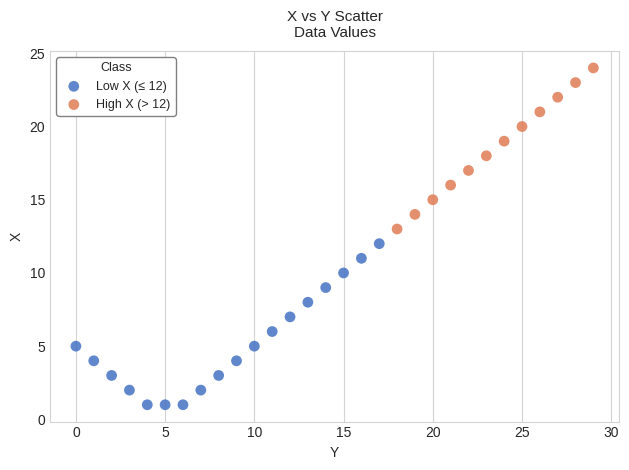

Which series contains the lowest Y value?

Low X (≤ 12)